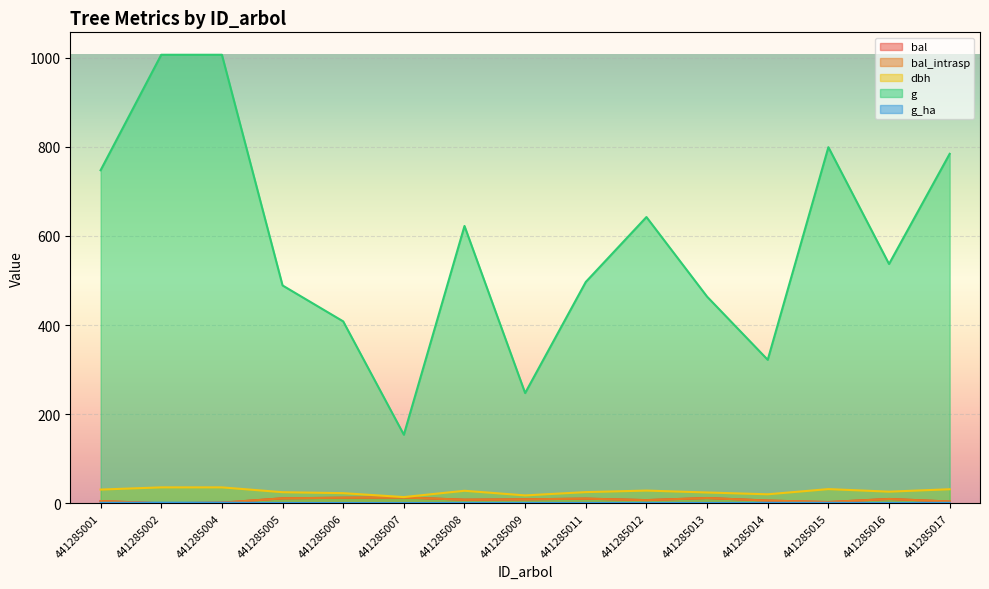

What is the sum of all dbh values?

398.1